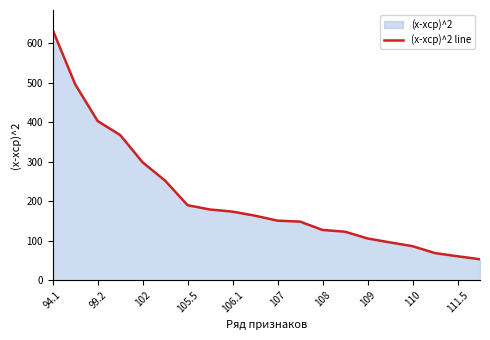

What position from the right is 13?

7